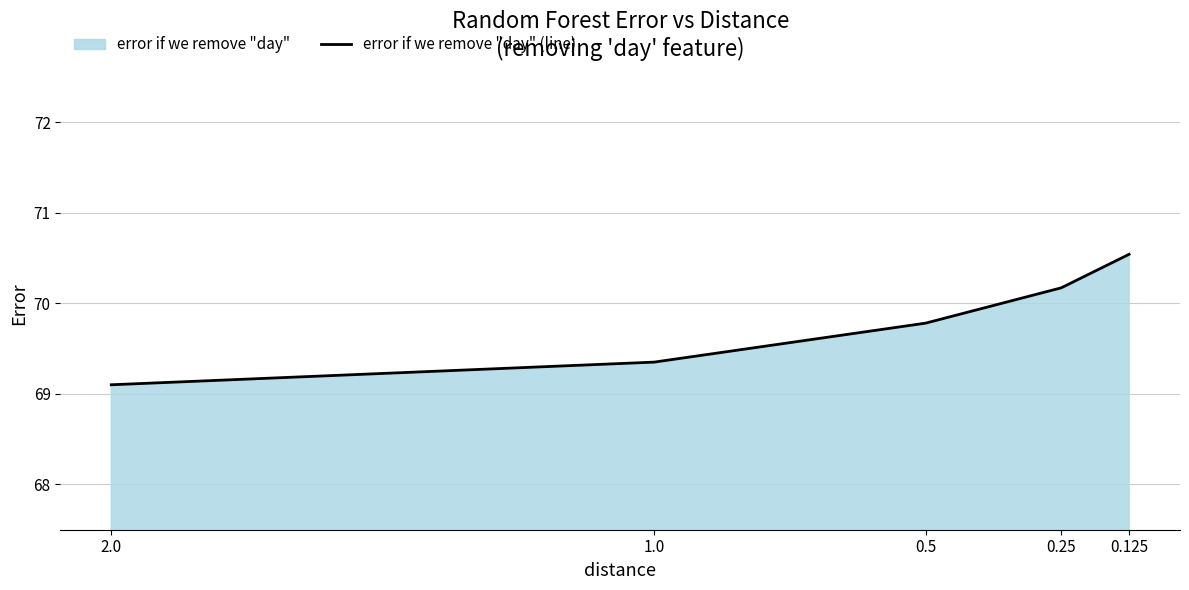

Is it true that the value at 0.125 is 70.5?

True